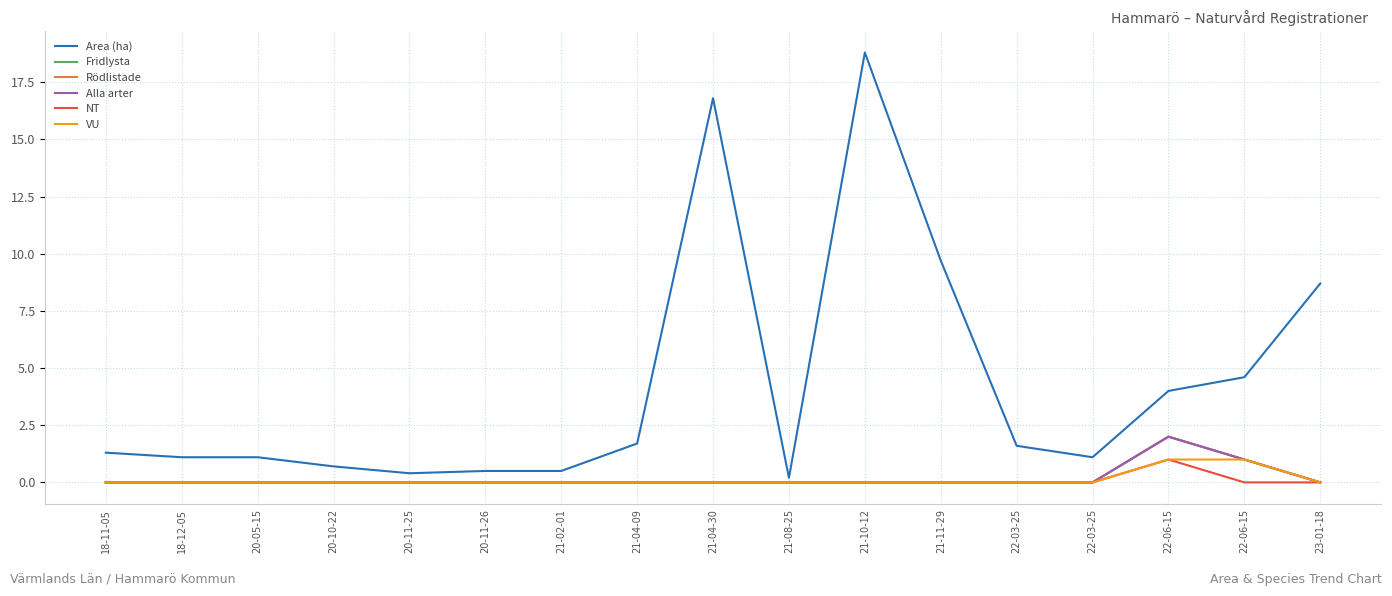

True or false: VU and NT intersect in this chart.

False